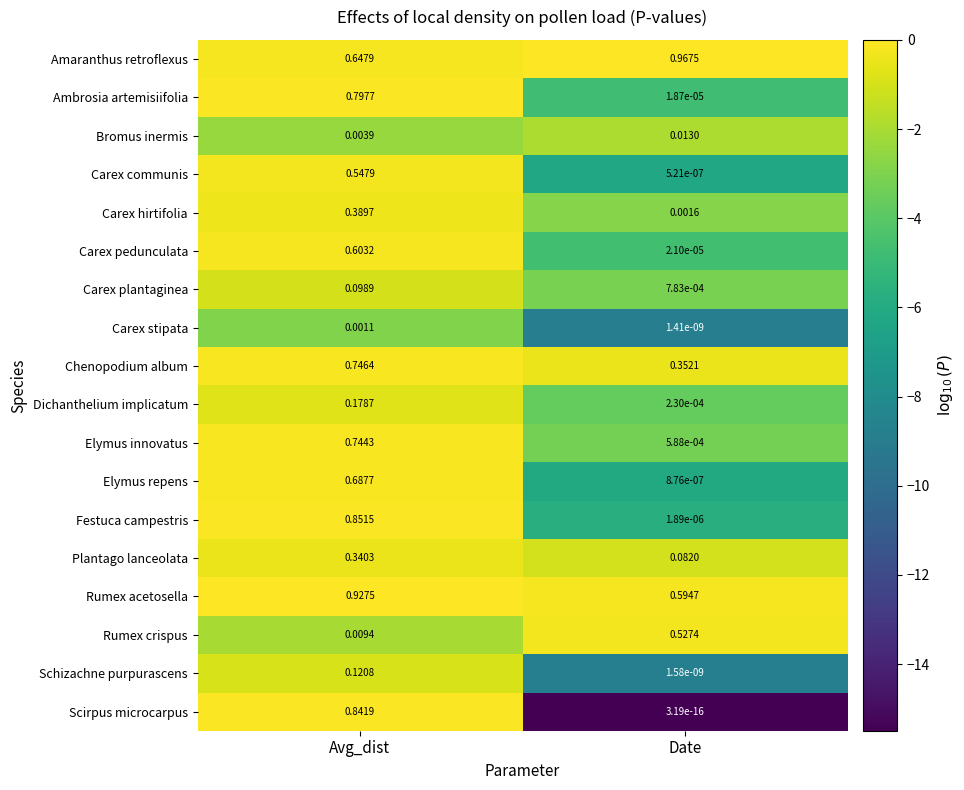

Rank the series by their maximum value, from lowest to highest.

Carex stipata, Bromus inermis, Carex plantaginea, Schizachne purpurascens, Dichanthelium implicatum, Plantago lanceolata, Carex hirtifolia, Rumex crispus, Carex communis, Carex pedunculata, Elymus repens, Elymus innovatus, Chenopodium album, Ambrosia artemisiifolia, Scirpus microcarpus, Festuca campestris, Rumex acetosella, Amaranthus retroflexus